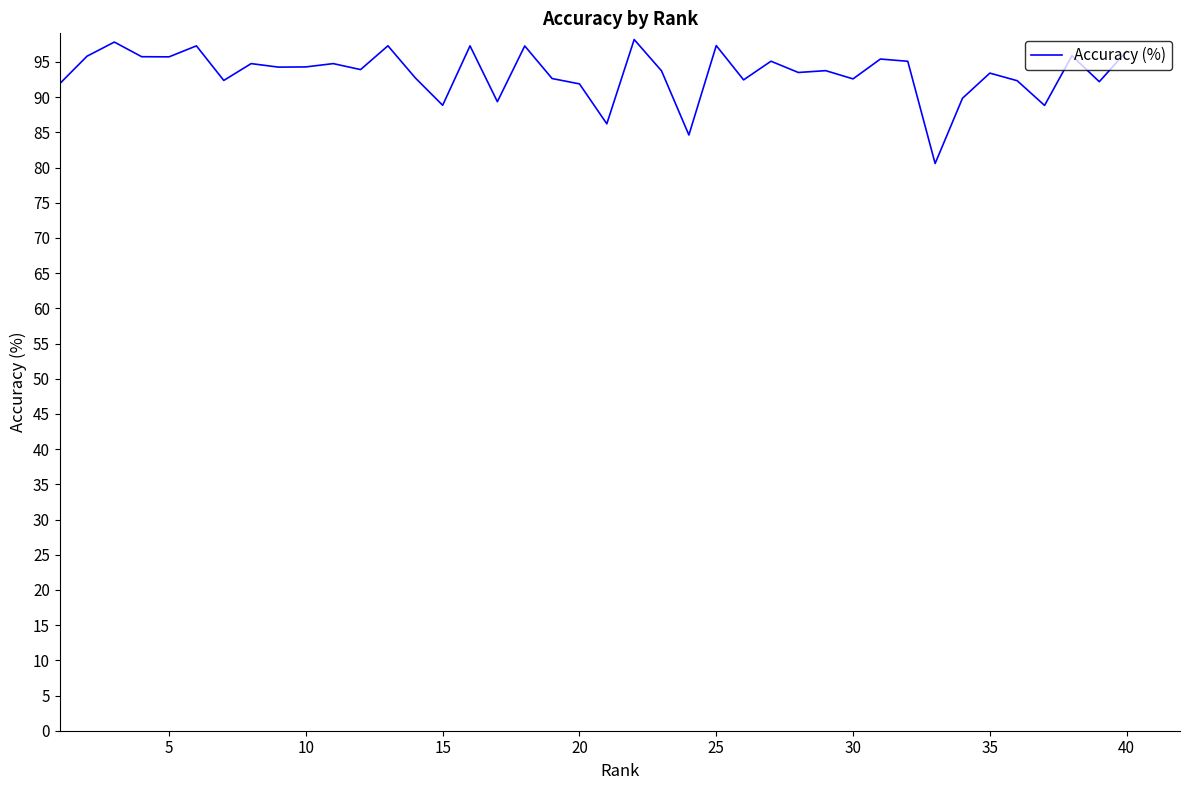

What is the minimum value shown in the chart?

80.6